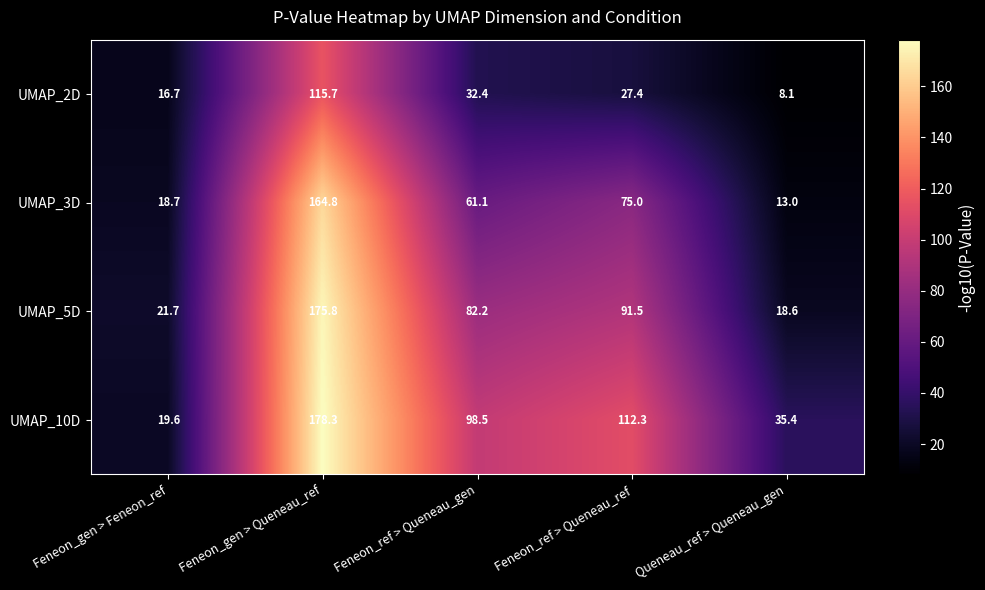

True or false: UMAP_10D has a value of 35.4 at Queneau_ref > Queneau_gen.

True